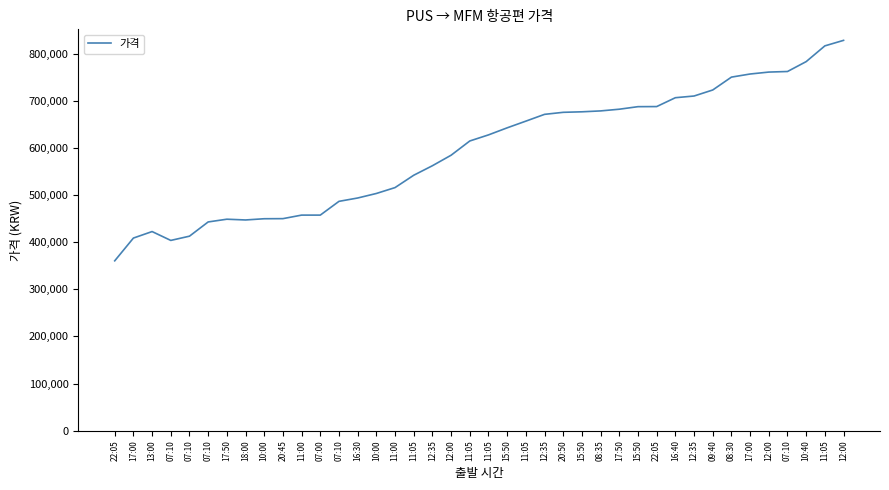

What is the change in value from 11:05 to 15:50?

+27900